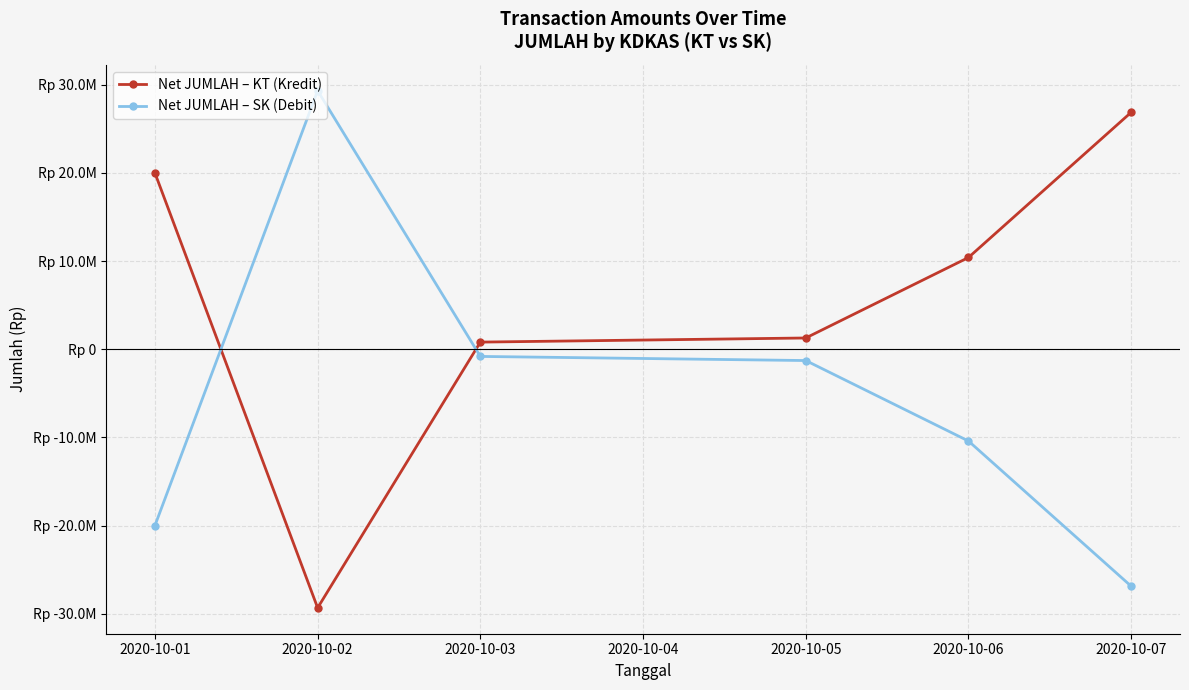

True or false: Net JUMLAH – KT (Kredit) and Net JUMLAH – SK (Debit) intersect in this chart.

True